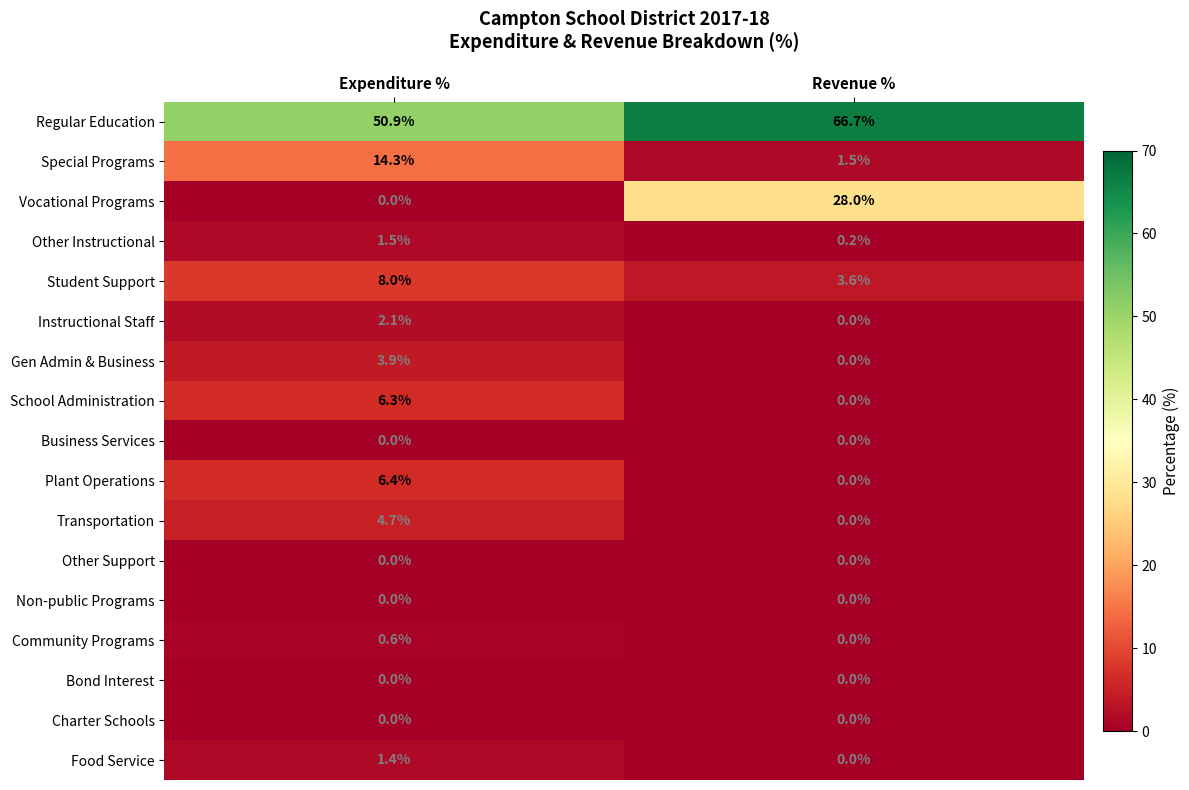

What is the sum of all Student Support values?

11.6